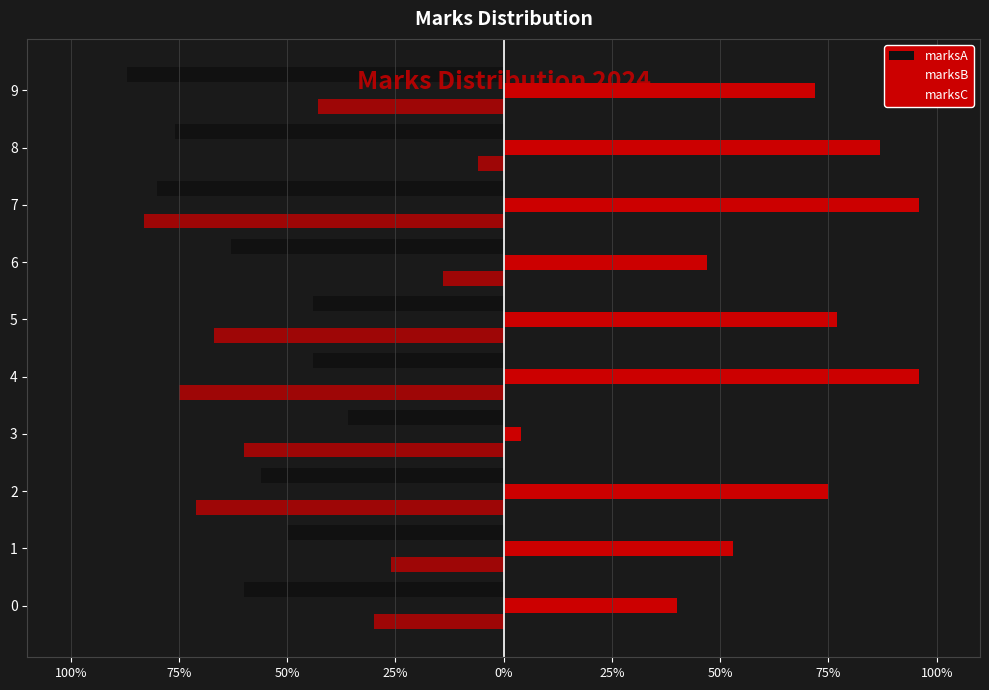

Rank the series at 9 from highest to lowest value.

marksB, marksC, marksA